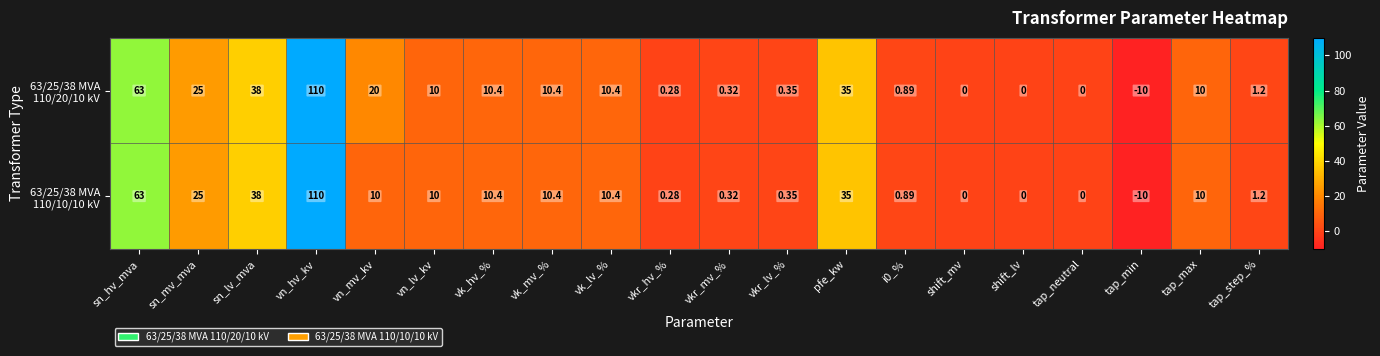

At which category is the sum across all series the highest?

vn_hv_kv